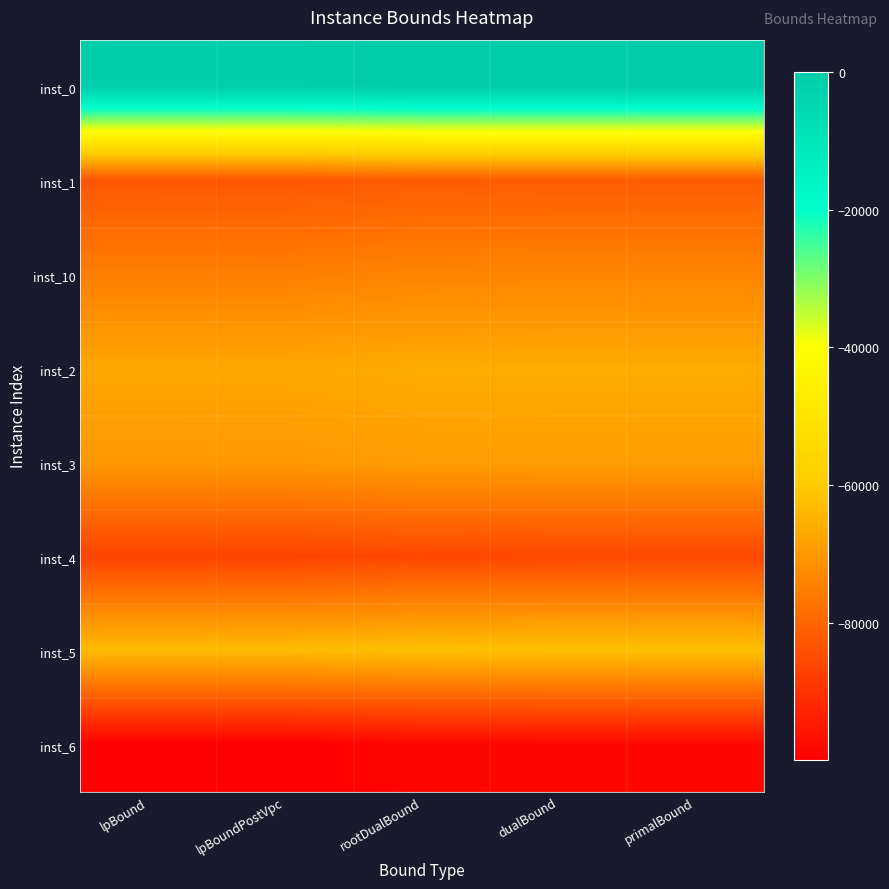

What is the maximum value shown in the chart?

59.9